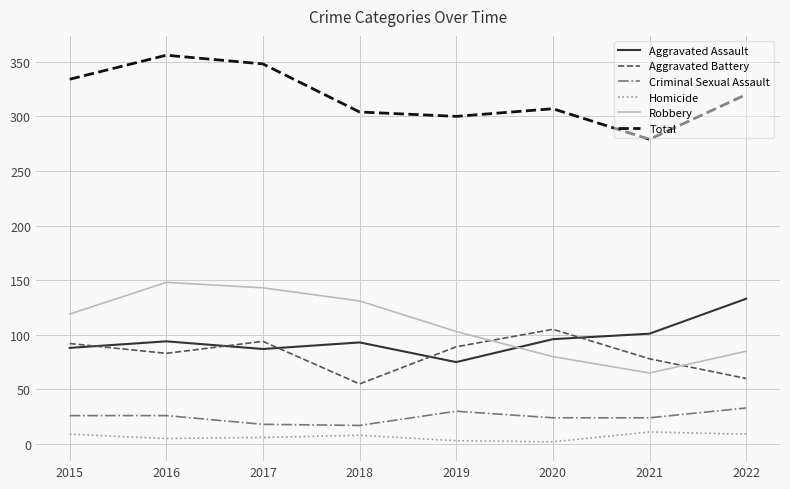

What is the difference between the maximum and minimum values in the Robbery series?

83